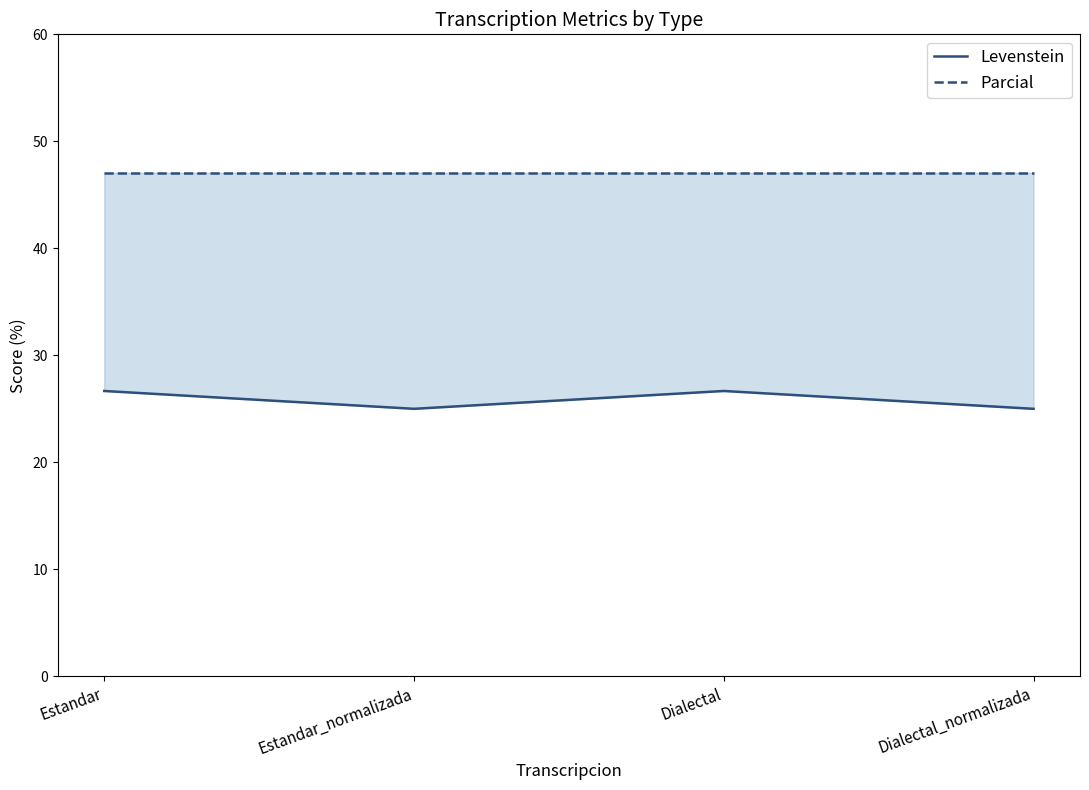

What is the label of the 1st point from the right?

Dialectal_normalizada